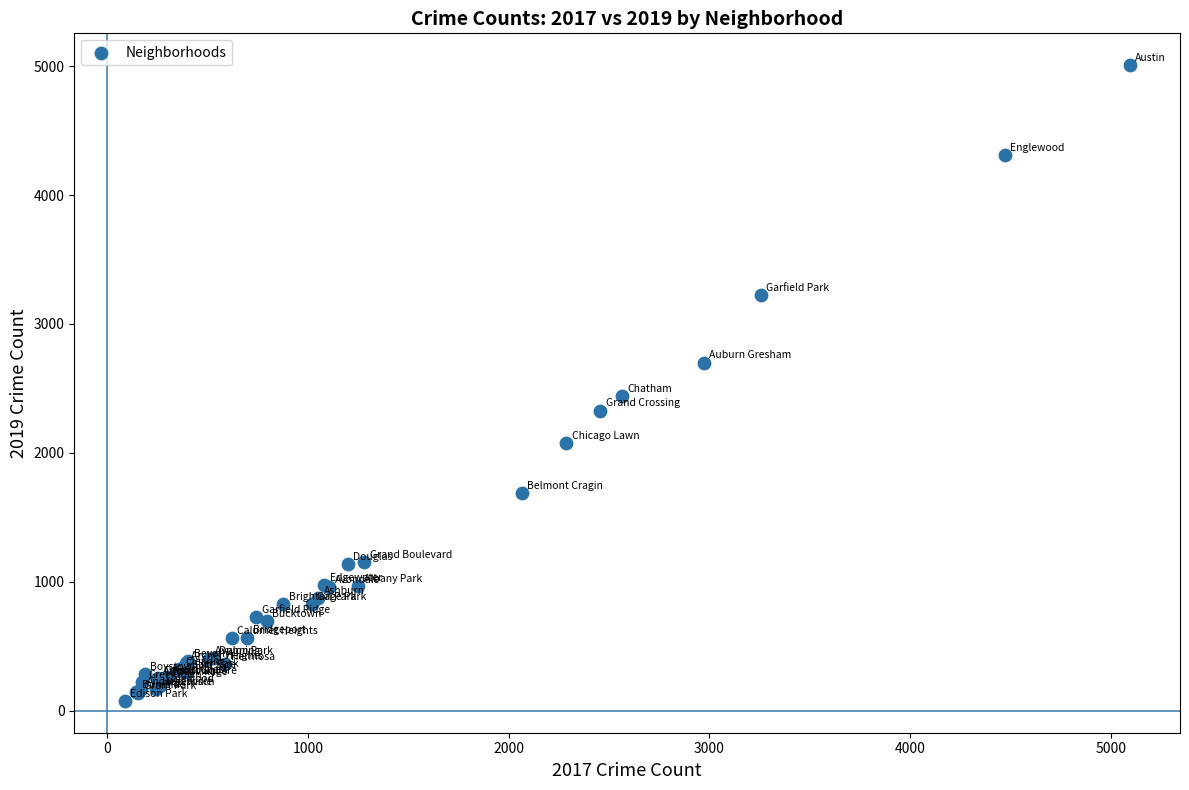

What Y value in the scatter plot is closest to 2542?

2441